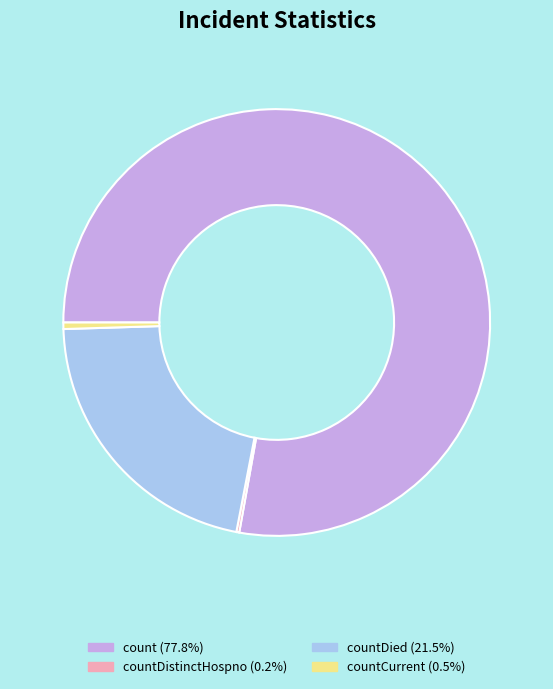

Is there any slice that represents more than half of the pie?

Yes